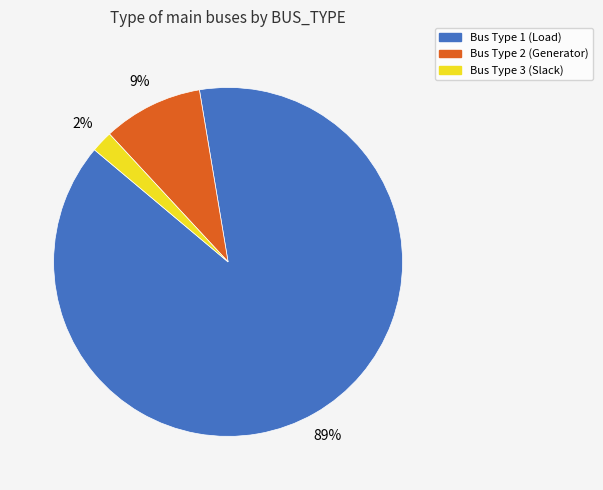

Is there a majority slice in this chart?

Yes